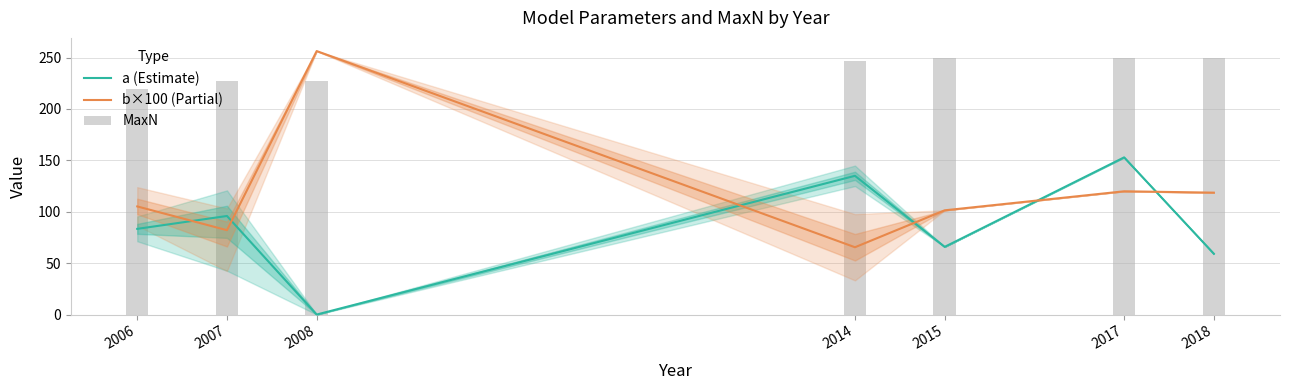

Which category has the highest value across all series?

2008